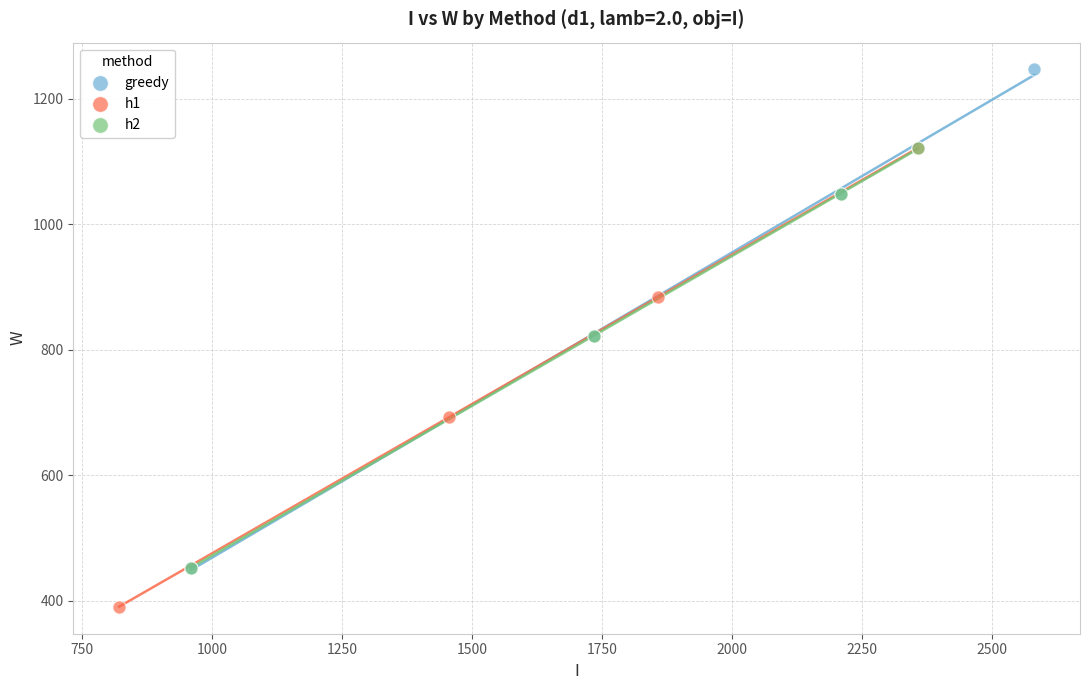

Which series contains the highest Y value?

greedy